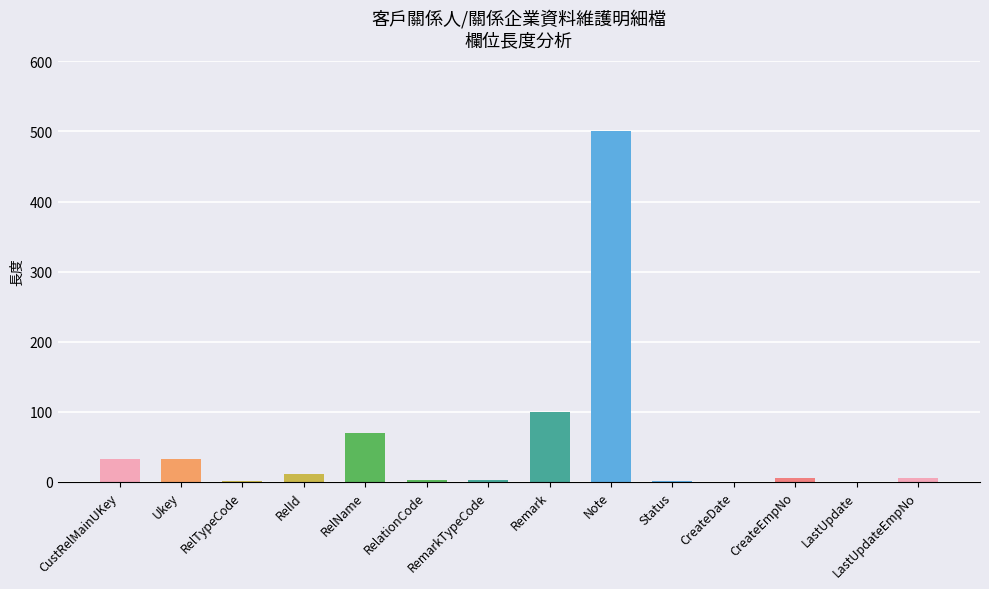

What is the sum of the values at Ukey and CreateEmpNo?

38